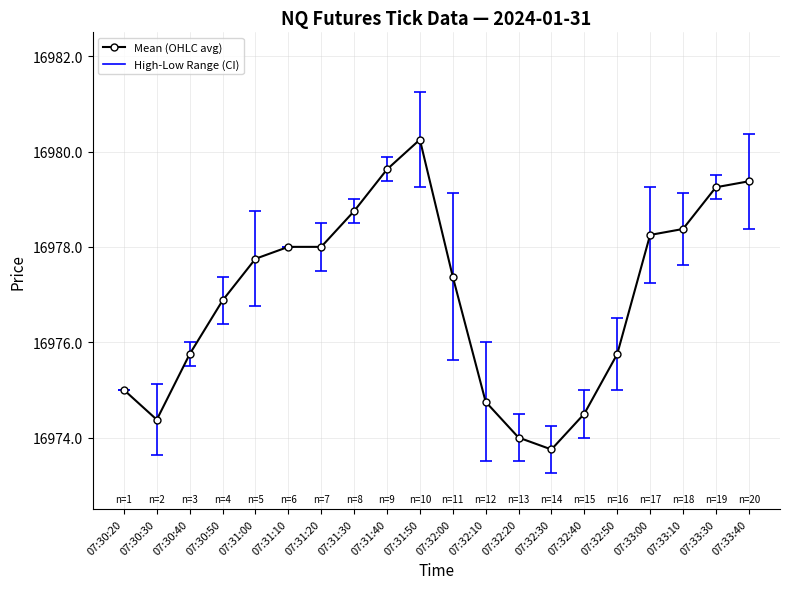

True or false: the data shows 16979.2 at 07:33:30.

True